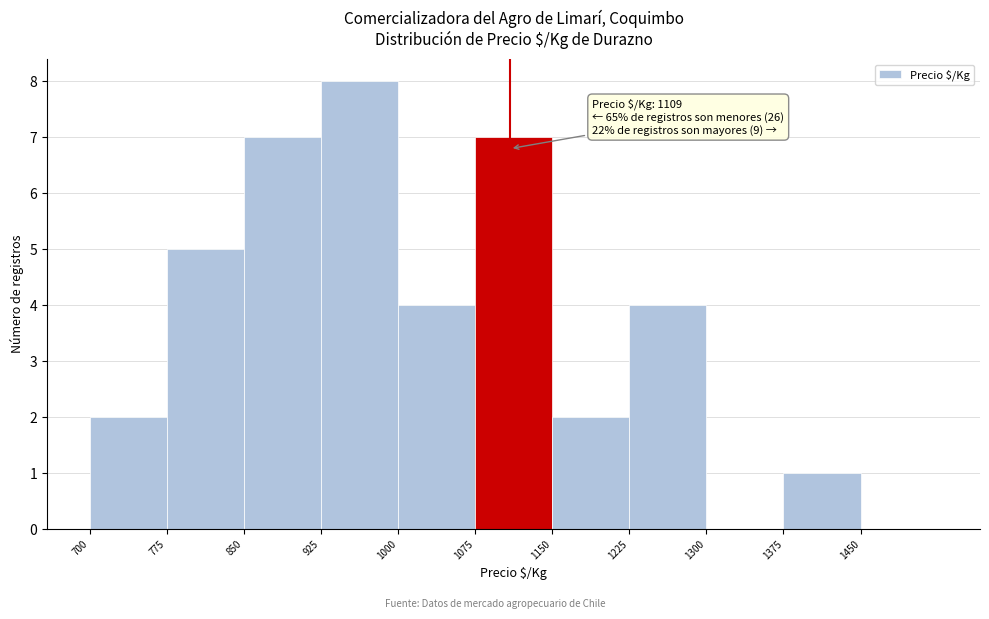

Over which range of the x-axis is the bar tallest?

925 to 1000